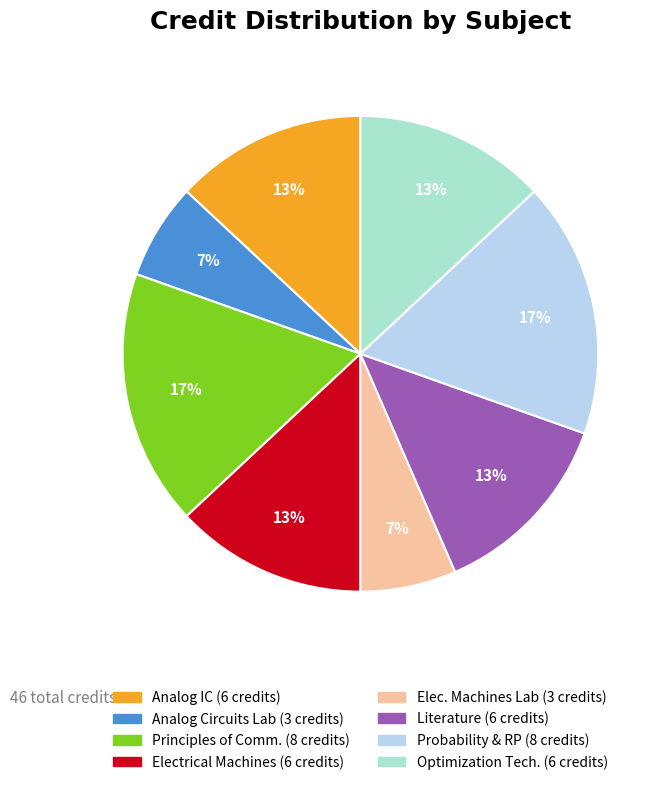

Is there a majority slice in this chart?

No